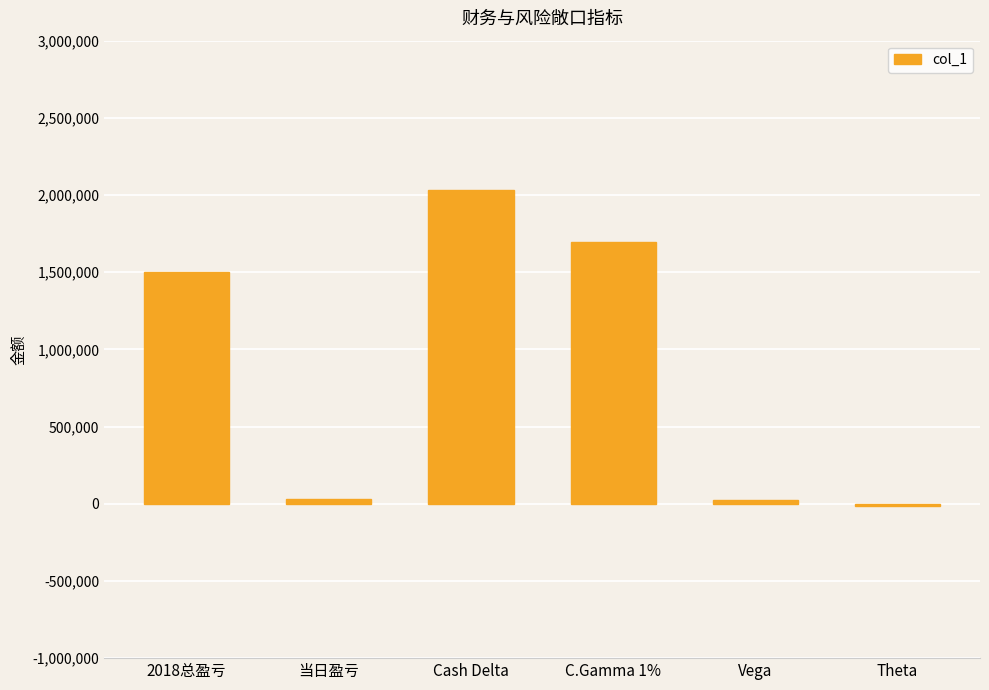

What is the difference between the values at C.Gamma 1% and 当日盈亏?

1665386